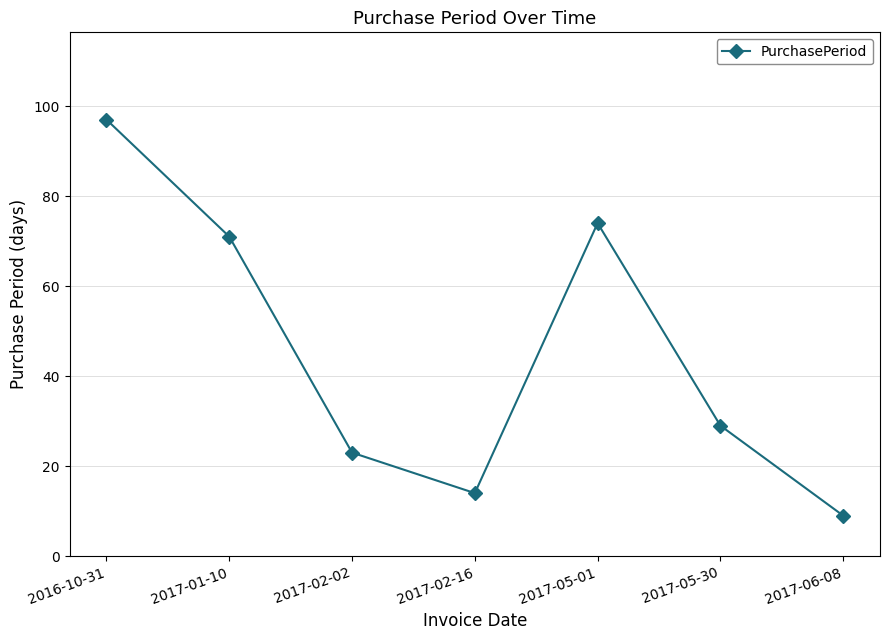

List the labels in order of value, smallest first.

2017-06-08, 2017-02-16, 2017-02-02, 2017-05-30, 2017-01-10, 2017-05-01, 2016-10-31